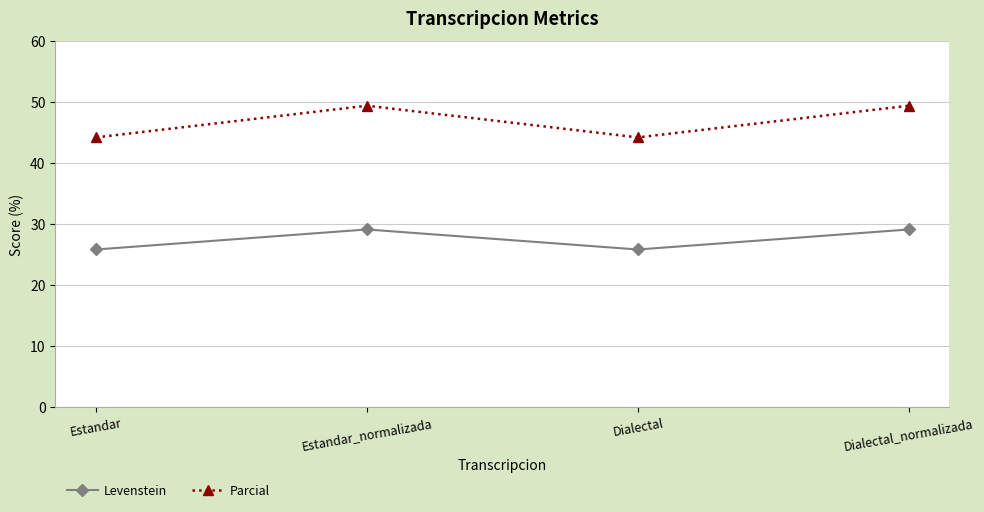

At Dialectal_normalizada, list the series in order from largest to smallest.

Parcial, Levenstein